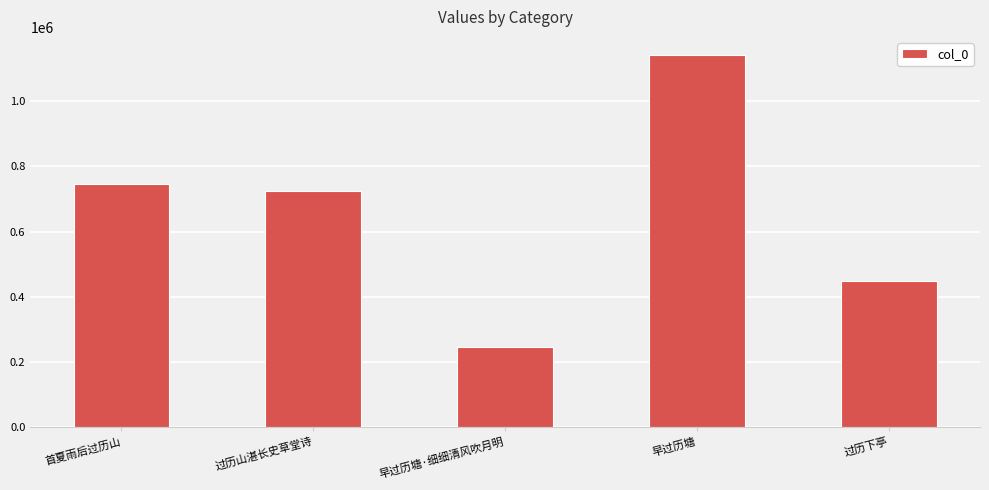

Reading right to left, transcribe all the data shown in this chart.

过历下亭=447456	早过历塘=1140503	早过历塘·细细清风吹月明=244812	过历山湛长史草堂诗=724615	首夏雨后过历山=747585